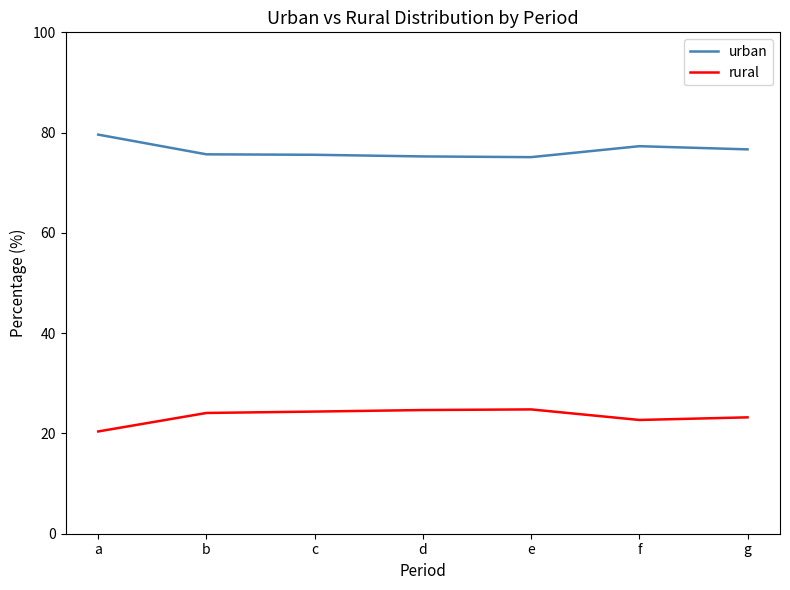

What is the difference between the rural values at c and d?

0.3